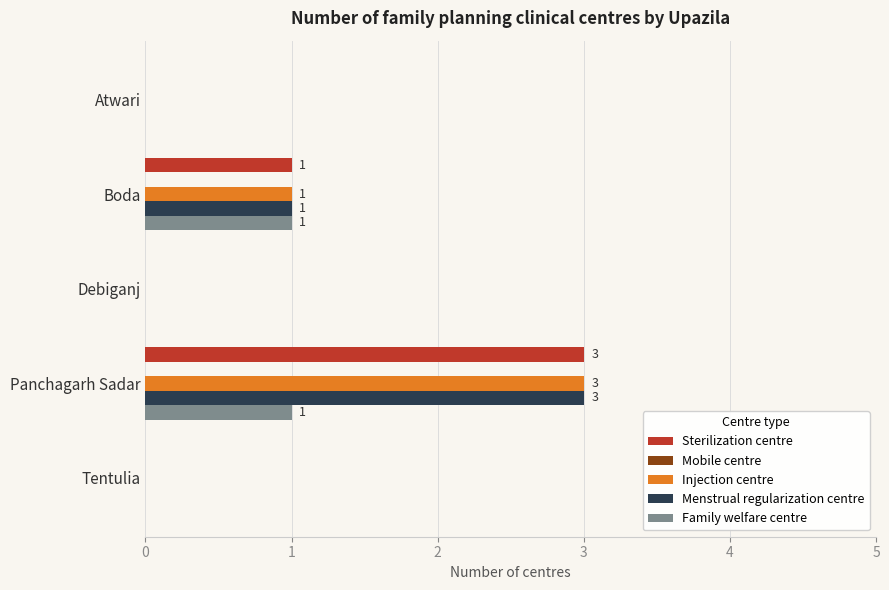

The Sterilization centre series shows 2 at Boda. True or false?

False